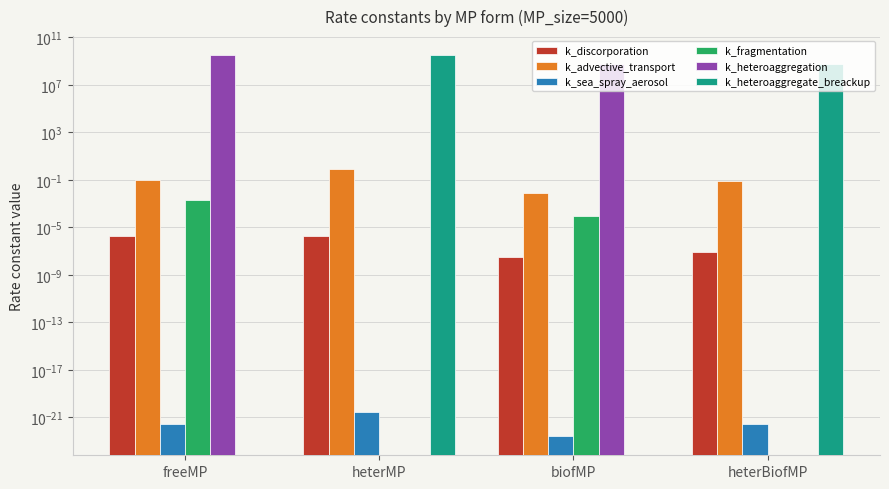

What are all the series names shown in the legend?

k_discorporation, k_advective_transport, k_sea_spray_aerosol, k_fragmentation, k_heteroaggregation, k_heteroaggregate_breackup